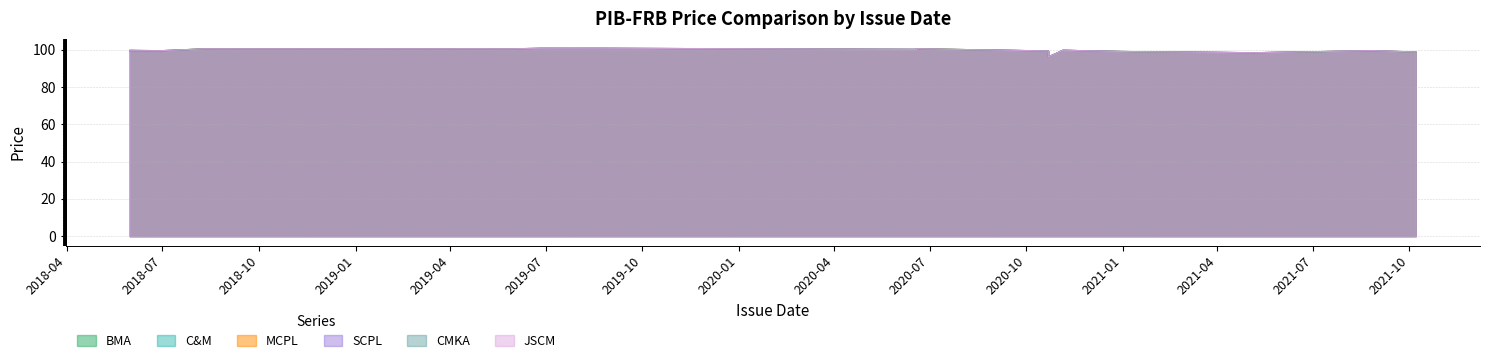

What is the sum of all MCPL values?

2092.8